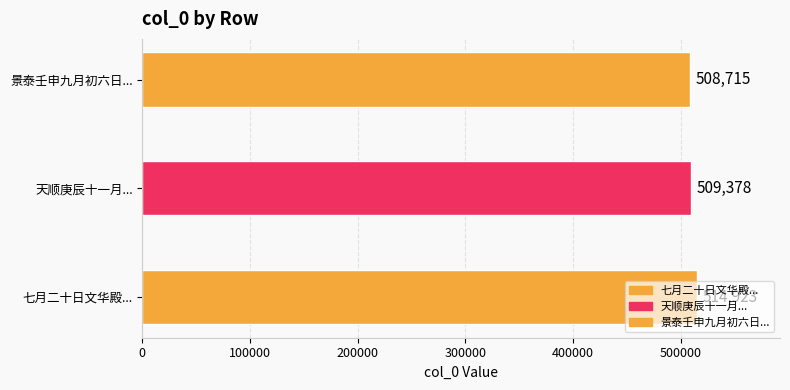

What is the approximate value at 天顺庚辰十一月...?

509378